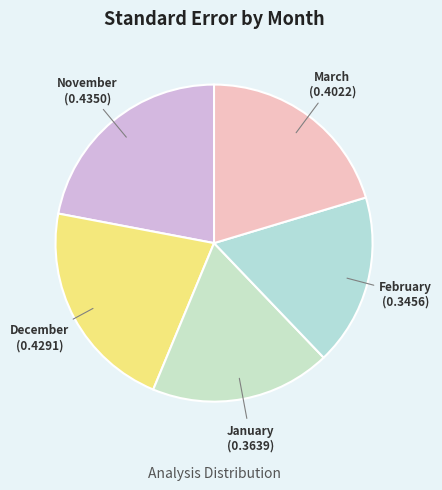

Count the number of slices in the pie.

5